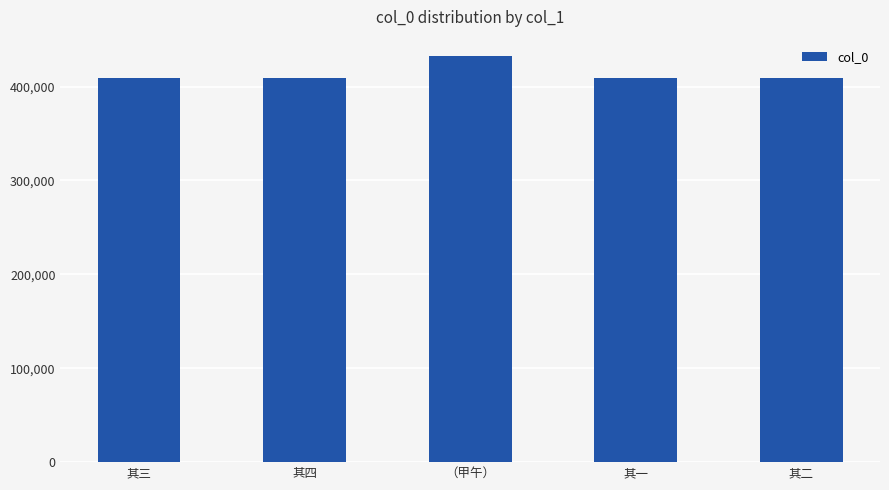

What is the difference between the maximum and second lowest values?

23532